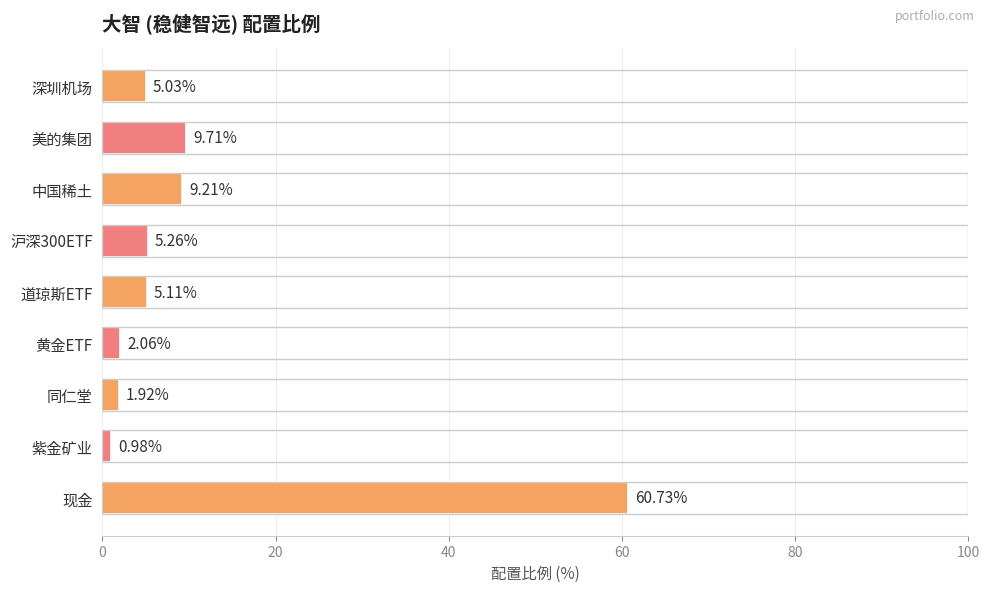

What is the label of the 7th bar from the top?

同仁堂